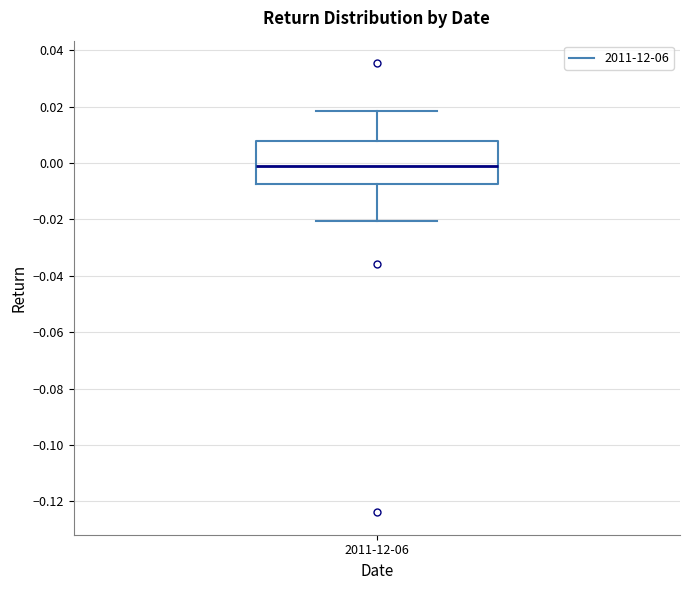

Where does the lower whisker of the box for 2011-12-06 end on the y-axis? The values are not printed on the chart, so give them approximately, as read against the axis.

-0.020